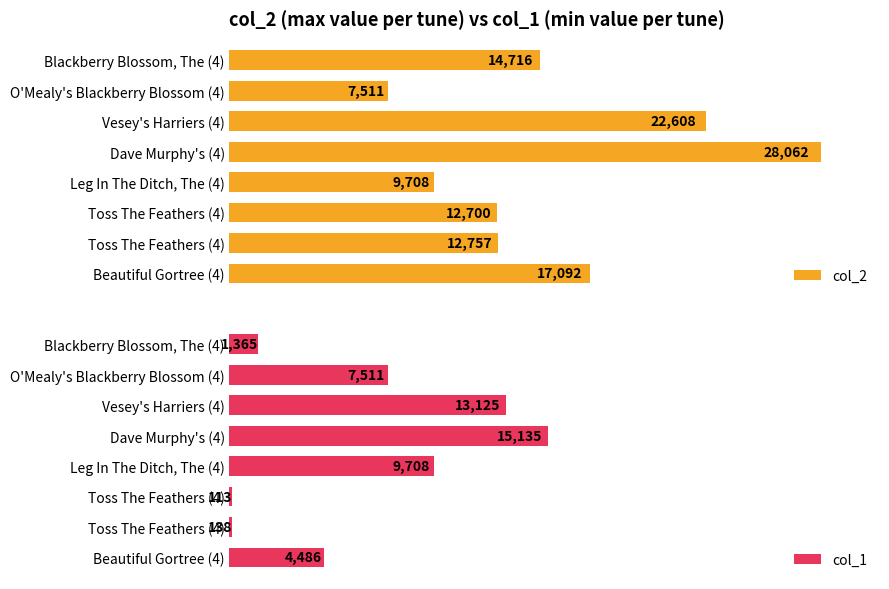

Rank the series by their maximum value, from highest to lowest.

col_2, col_1